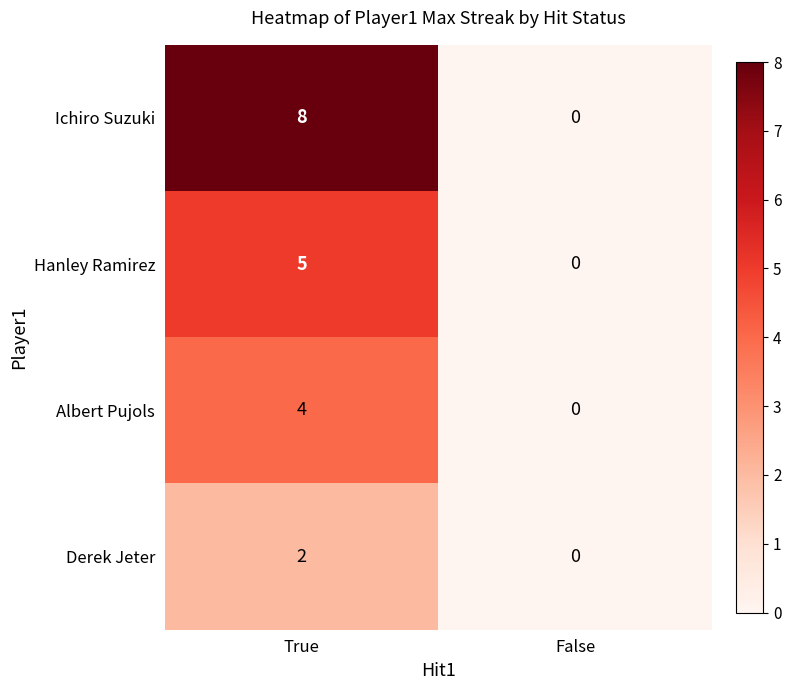

How many positive values does the Ichiro Suzuki series have?

1